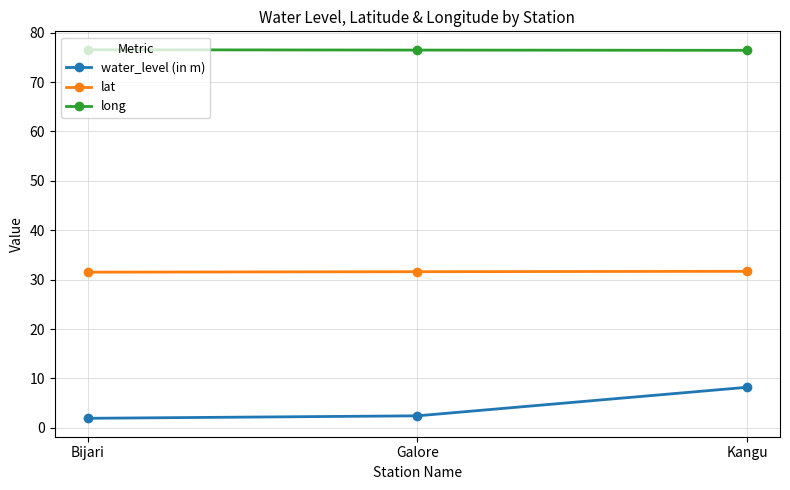

Does the chart have visible grid lines?

Yes